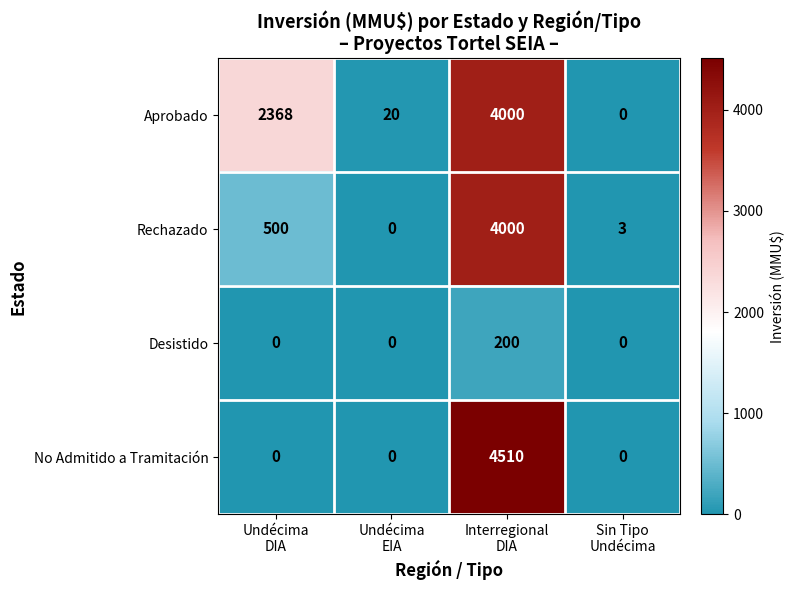

Which series has the largest range (max minus min)?

No Admitido a Tramitación